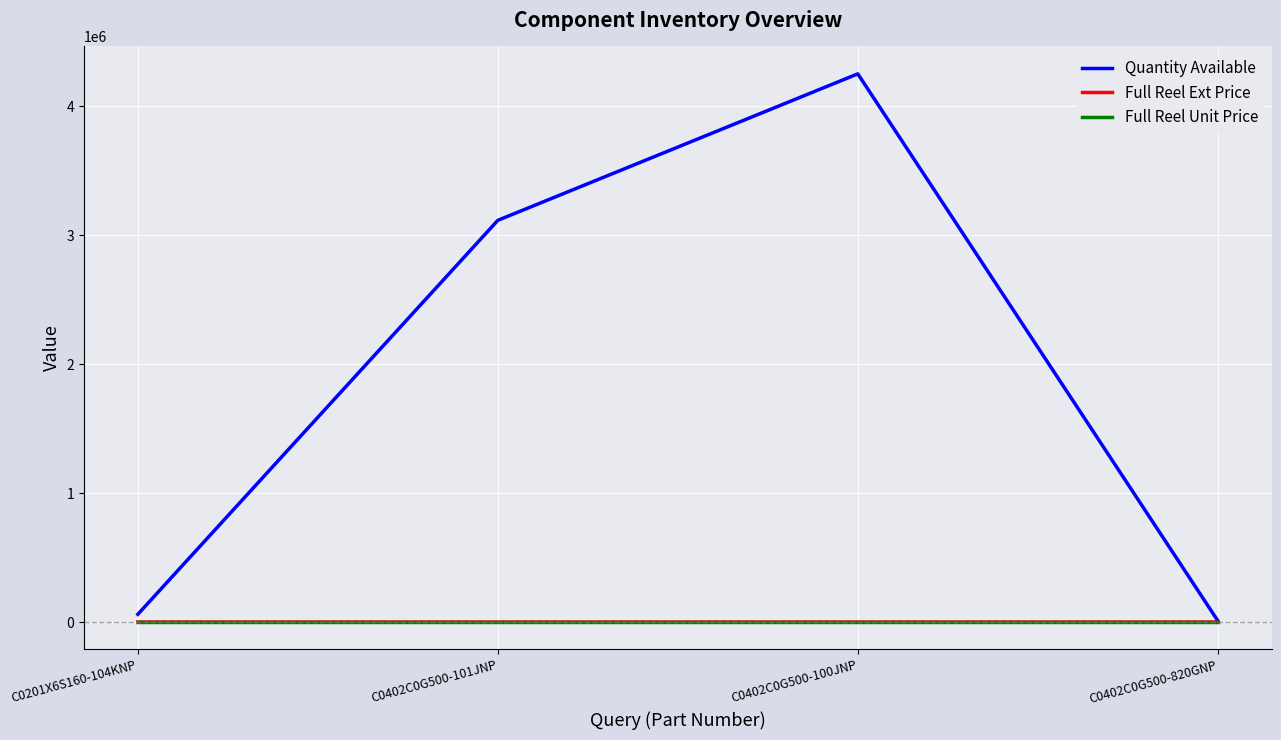

What is the maximum value for Quantity Available?

4249568.0